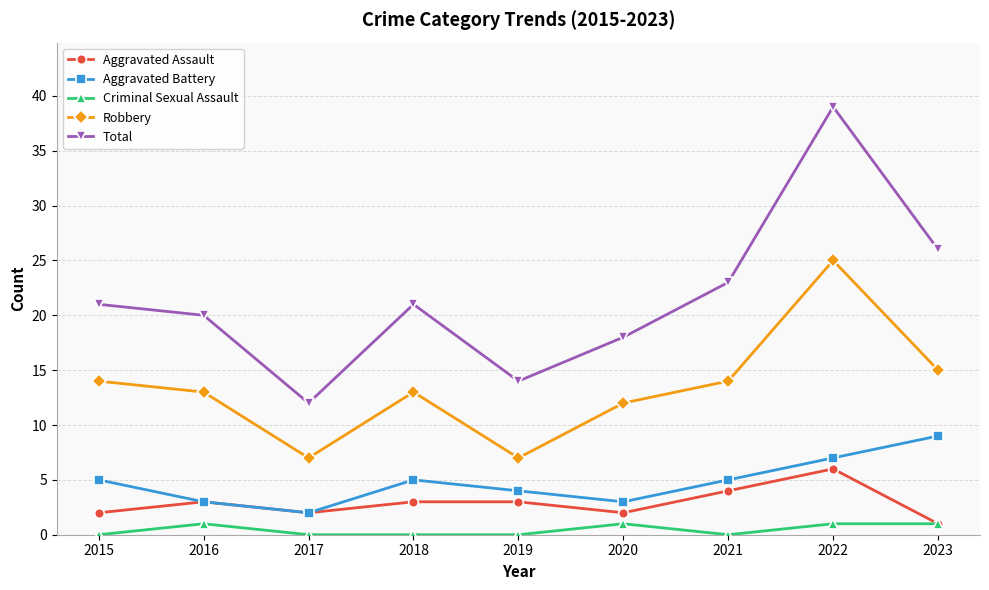

In Aggravated Assault, how many points are lower than both neighbors (excluding endpoints)?

2